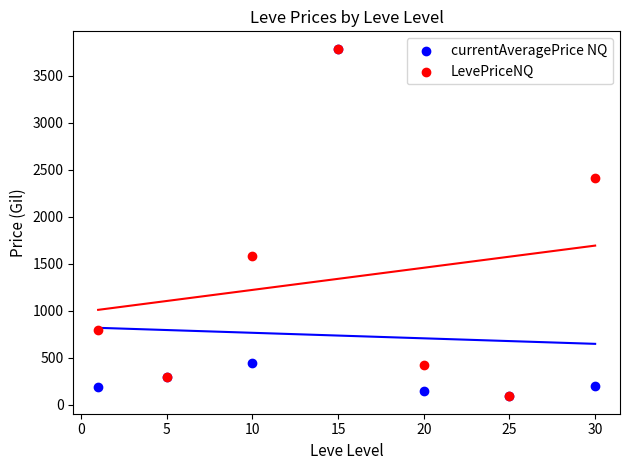

In the LevePriceNQ series, what Y value is closest to 1937?

1584.0